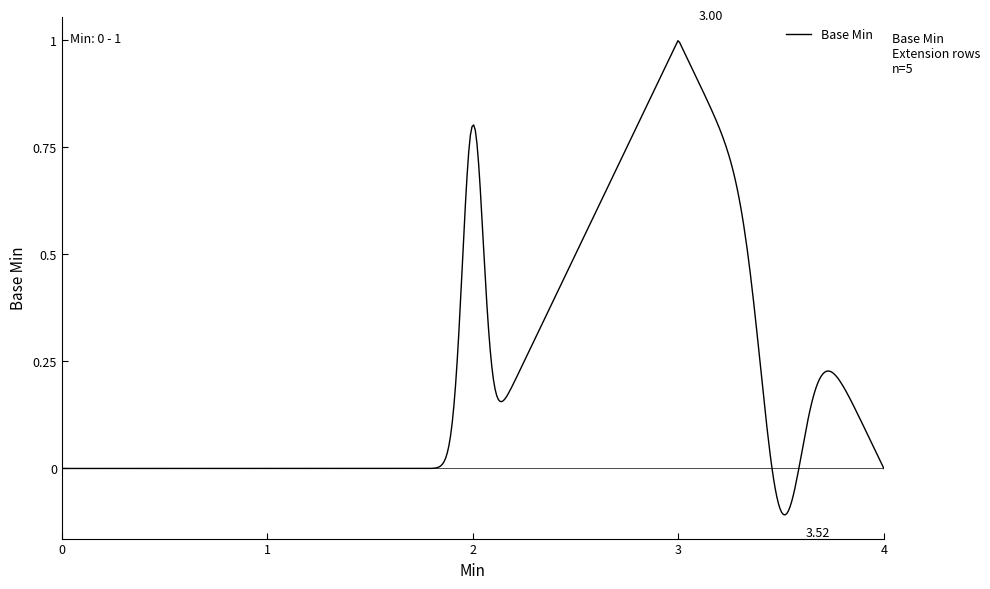

What is the difference between the maximum and minimum values?

1.1